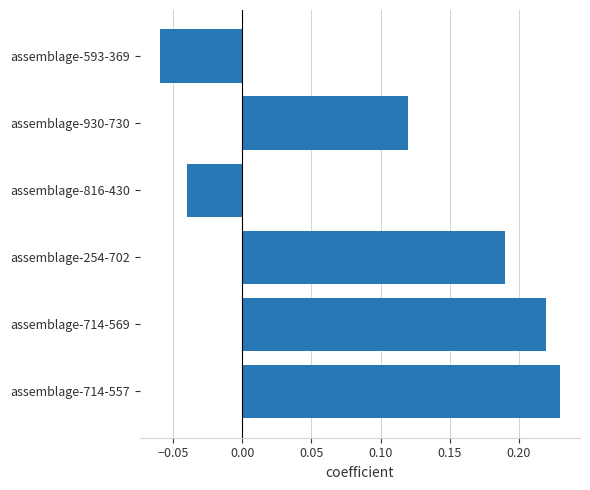

What is the sum of all values?

0.7